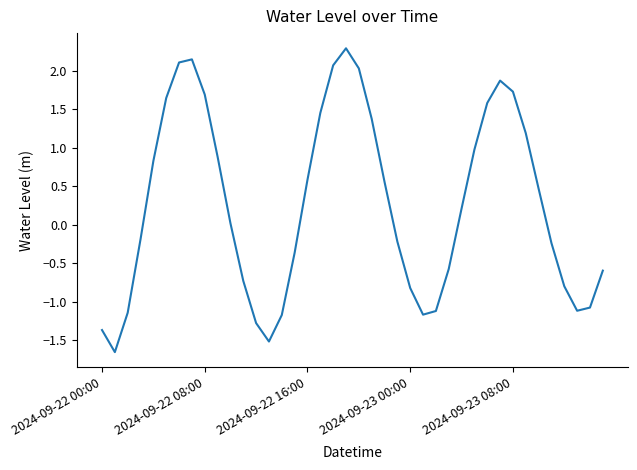

Does the chart display data point markers on the line(s)?

No